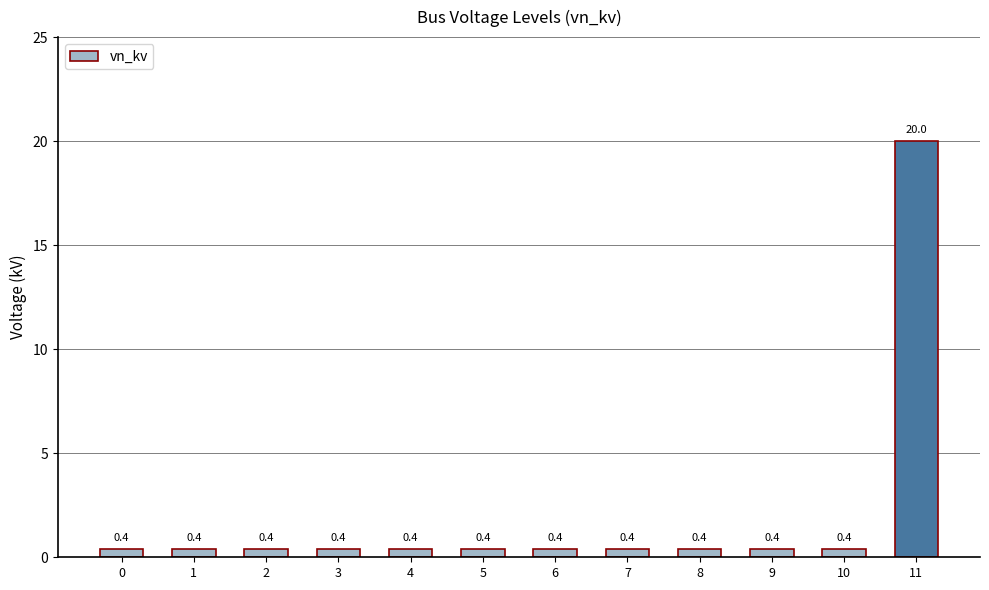

The chart shows a value of 0.4 at 1. True or false?

True